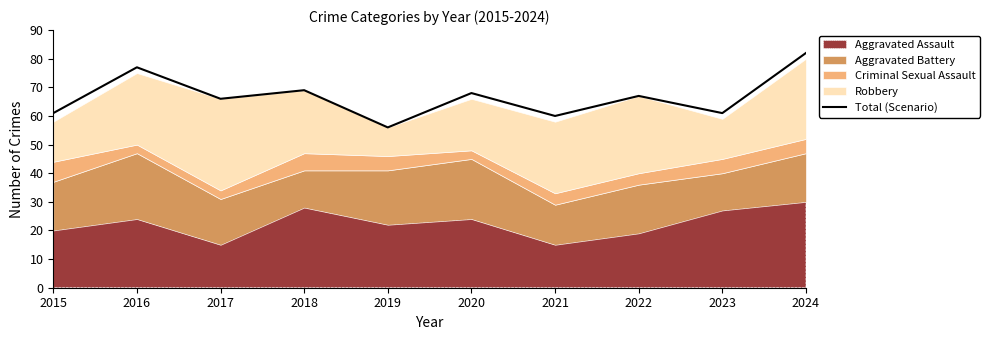

Reading left to right, list all the values displayed in this chart.

2015=61	2016=77	2017=66	2018=69	2019=56	2020=68	2021=60	2022=67	2023=61	2024=82